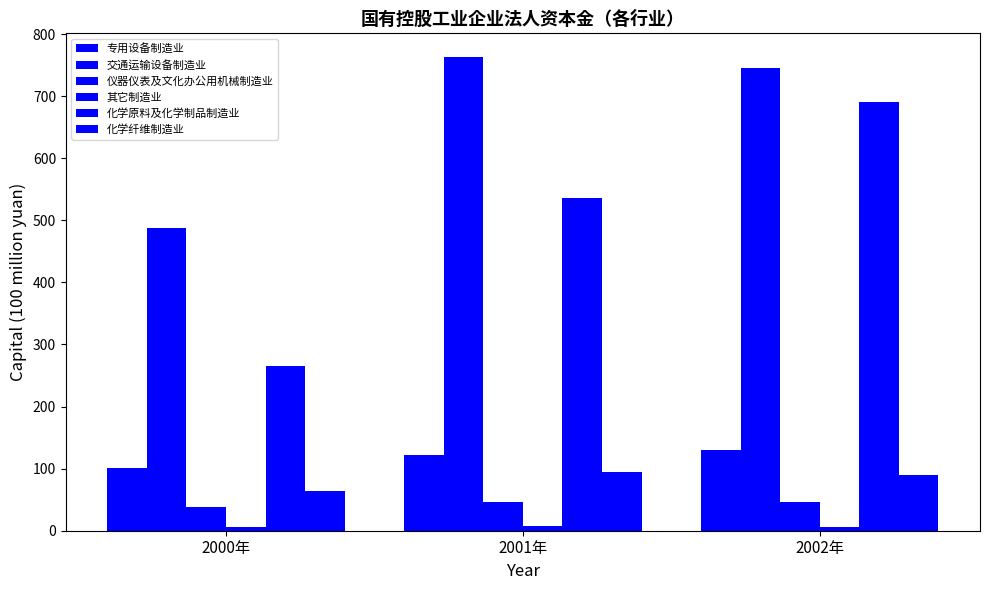

How many data points does each series have?

3